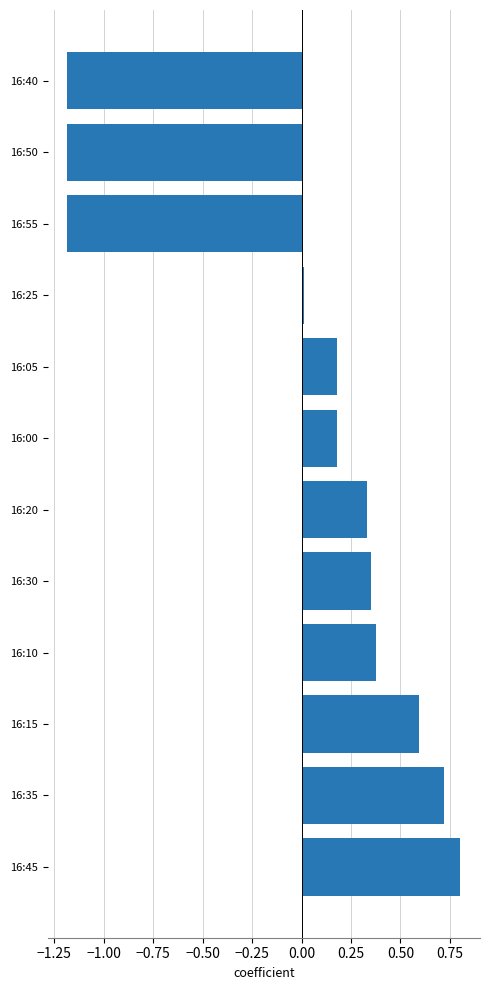

At which category does the chart reach its peak across all series?

16:45